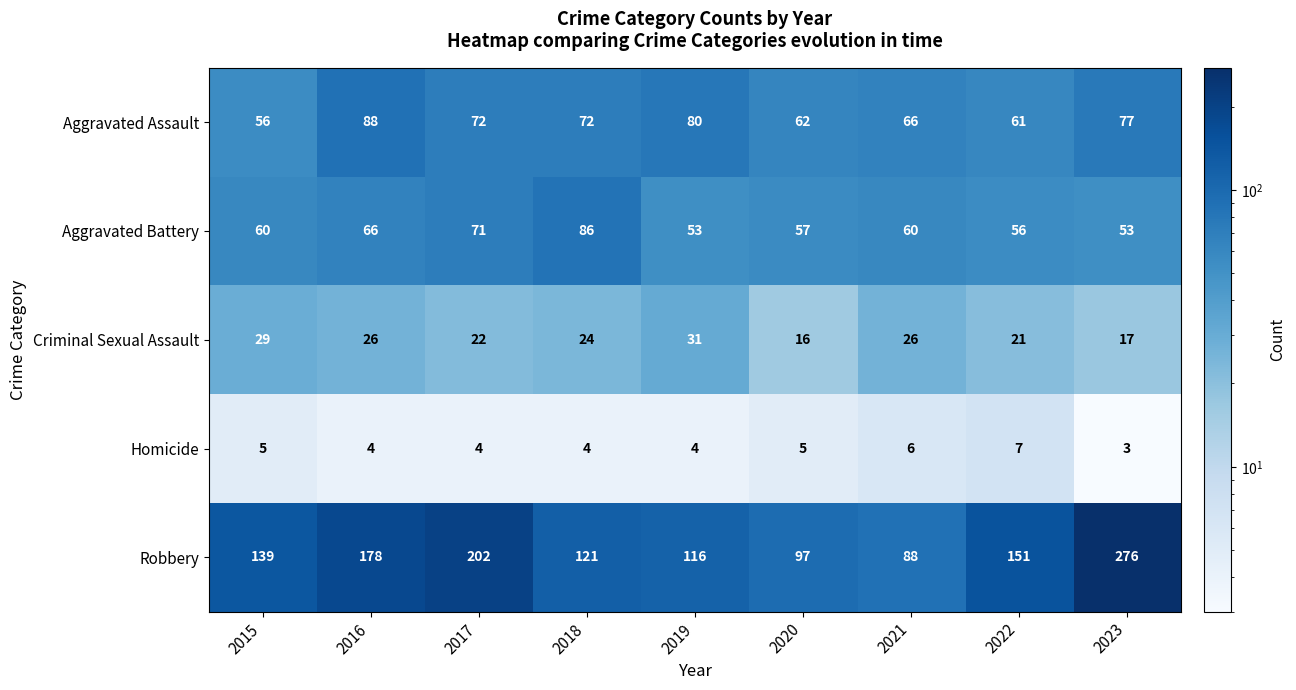

What is the total value across all series at 2019?

284